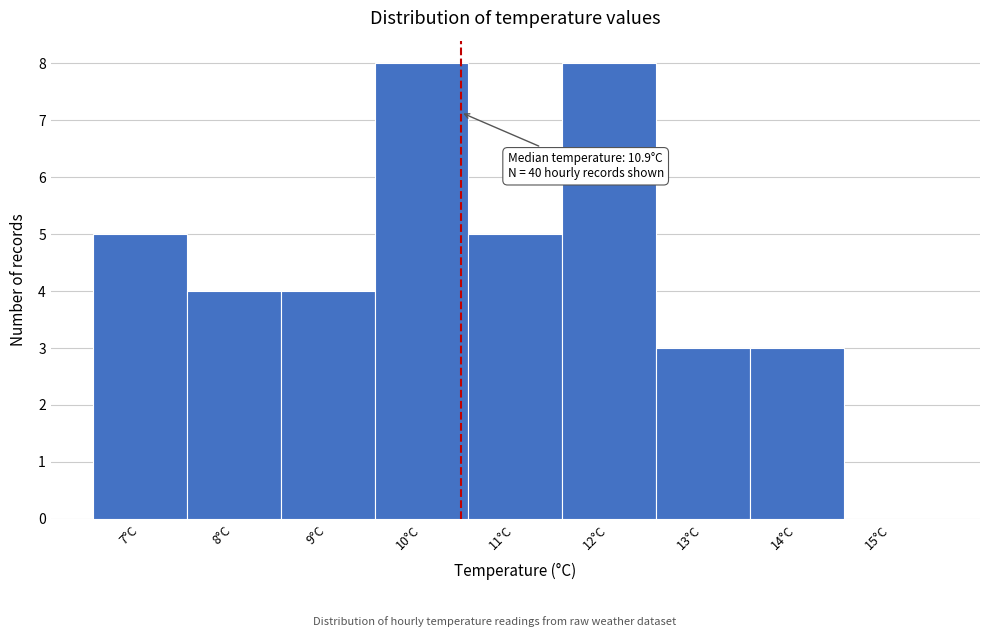

Reading left to right, what are all the values shown in this chart?

7°C=5	8°C=4	9°C=4	10°C=8	11°C=5	12°C=8	13°C=3	14°C=3	15°C=0